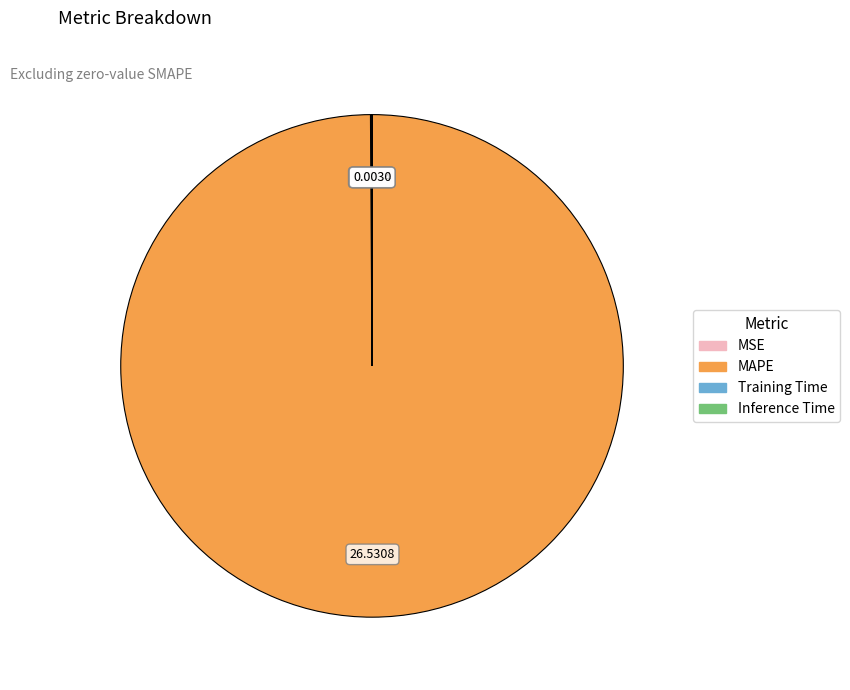

Is there a majority slice in this chart?

Yes